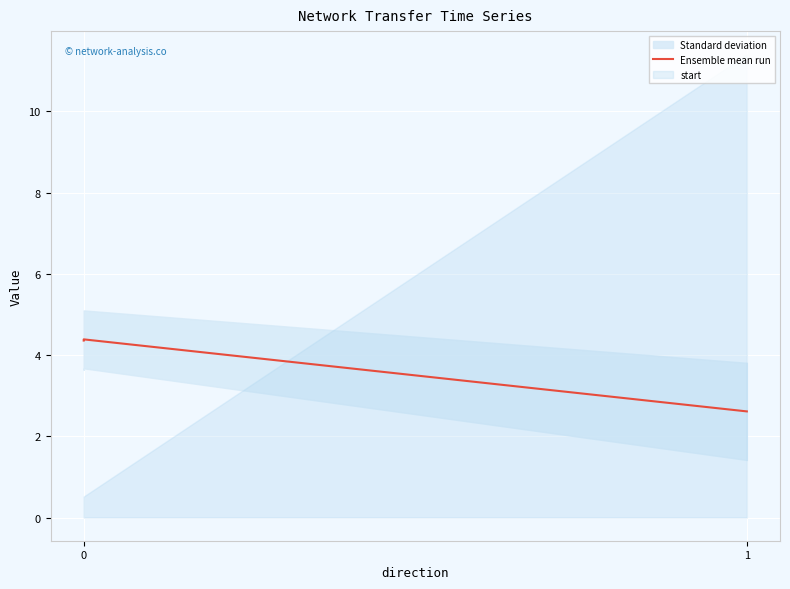

How many values are between 2 and 4?

1